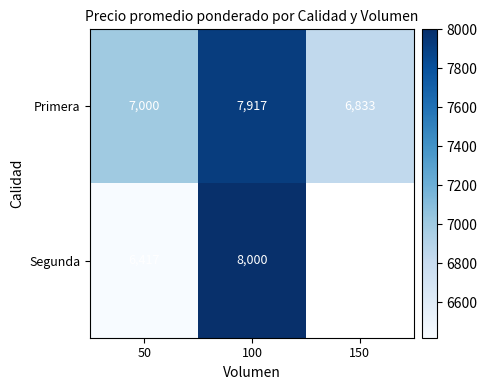

The Primera series shows 9641.0 at 50. True or false?

False